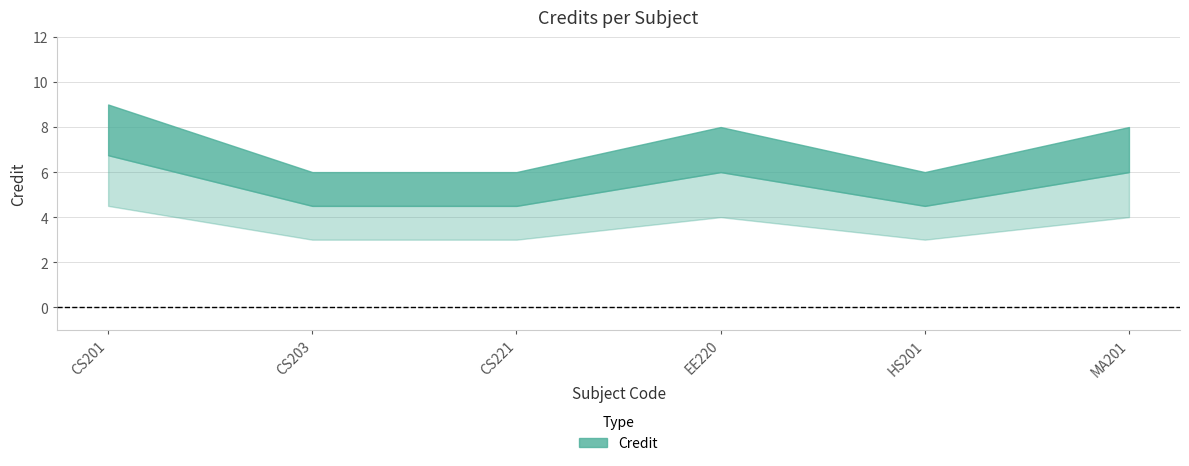

Reading left to right, list all the values displayed in this chart.

CS201=9	CS203=6	CS221=6	EE220=8	HS201=6	MA201=8